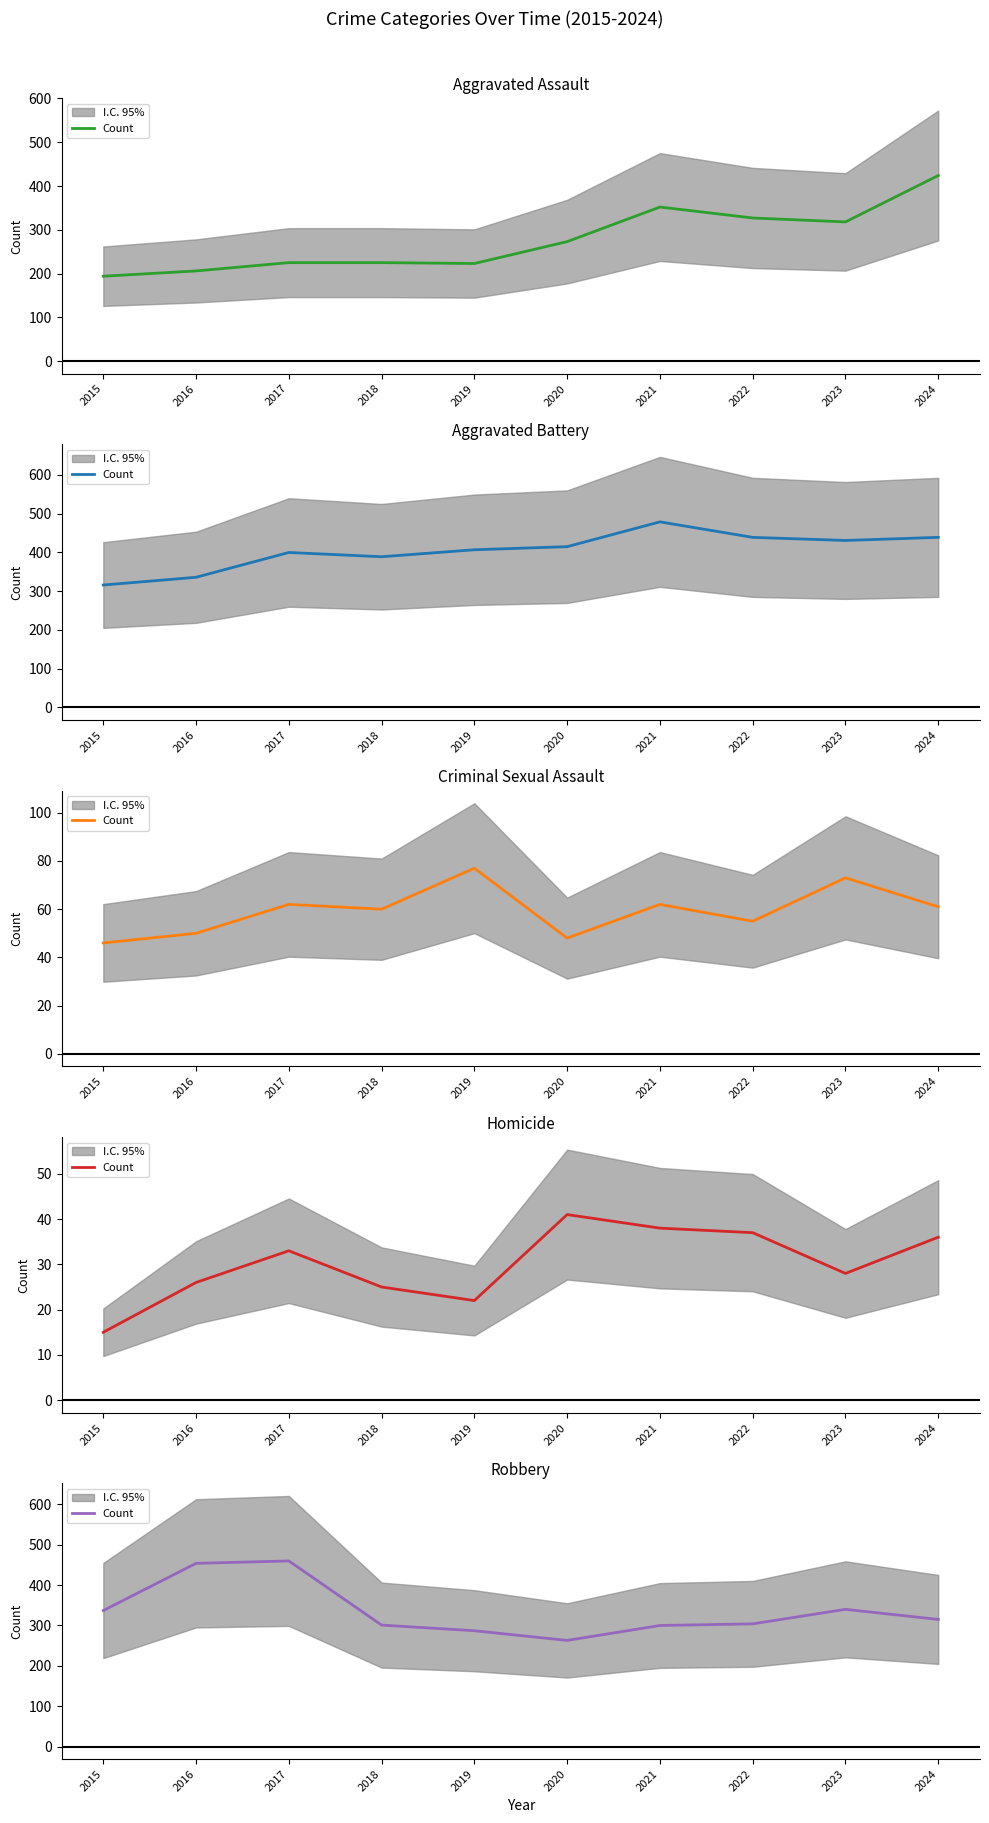

List the labels in order of value, smallest first.

2020, 2019, 2021, 2018, 2022, 2024, 2015, 2023, 2016, 2017